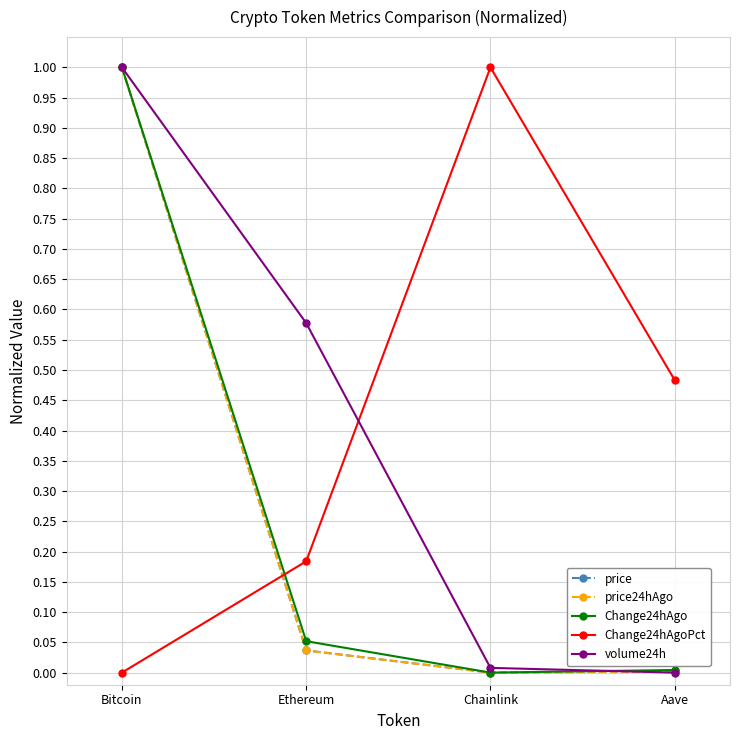

How many intersections are there between Change24hAgoPct and Change24hAgo?

1